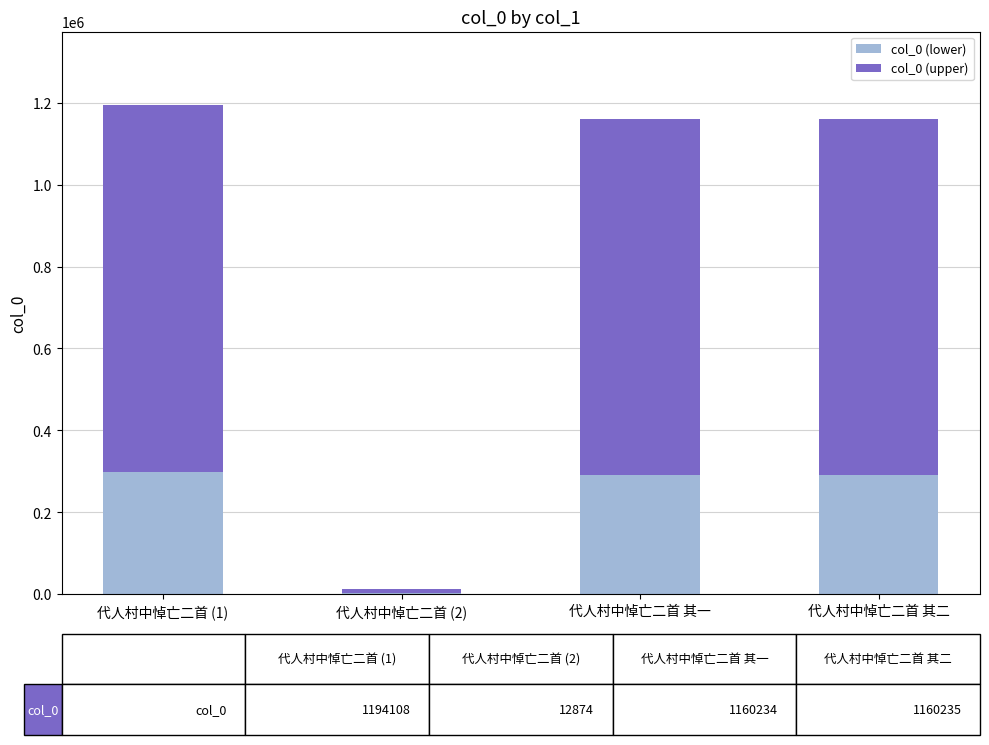

What is the maximum value for col_0 (lower)?

298527.0